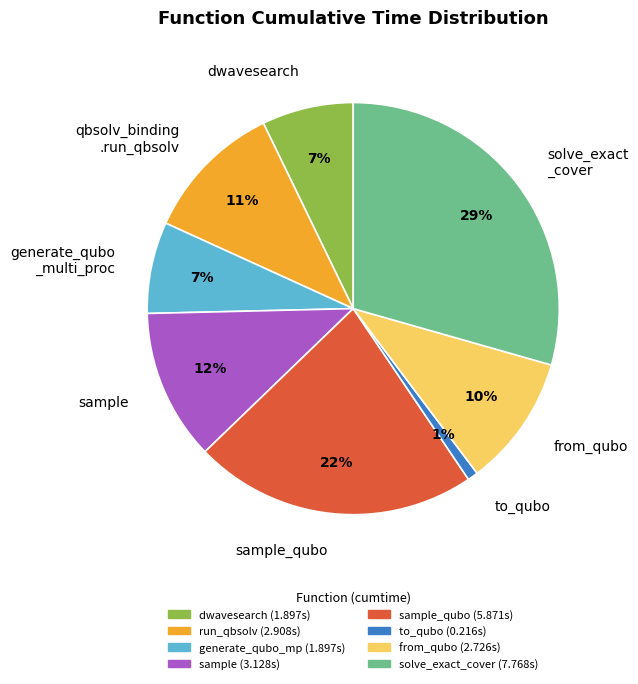

Count the number of slices in the pie.

8